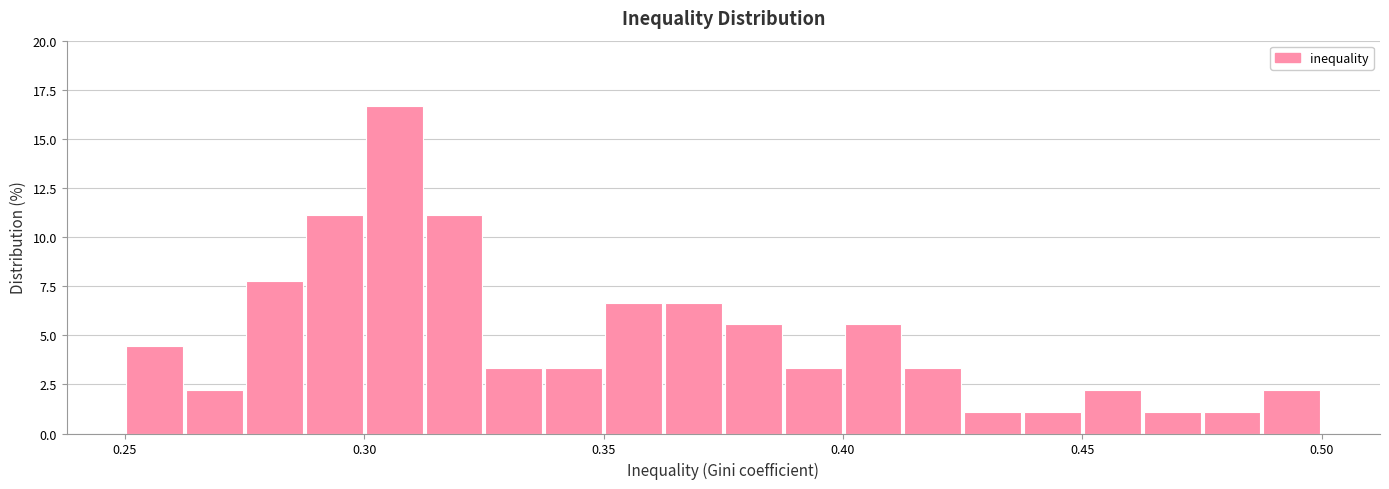

Around what value on the x-axis is the tallest bar? Give the approximate position of its centre, as read against the axis.

0.305